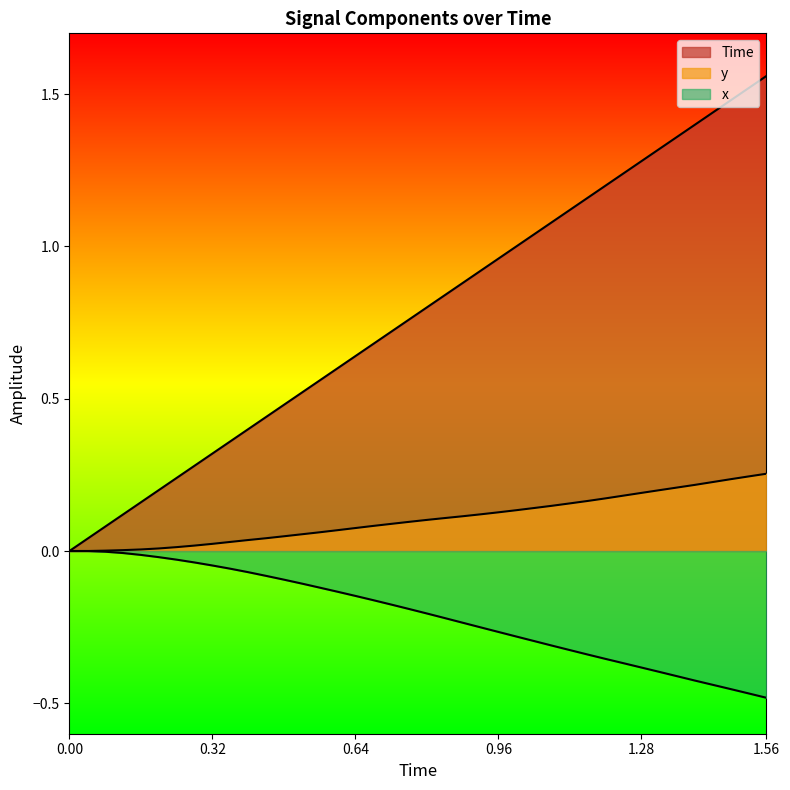

How many lines are shown in the chart?

3